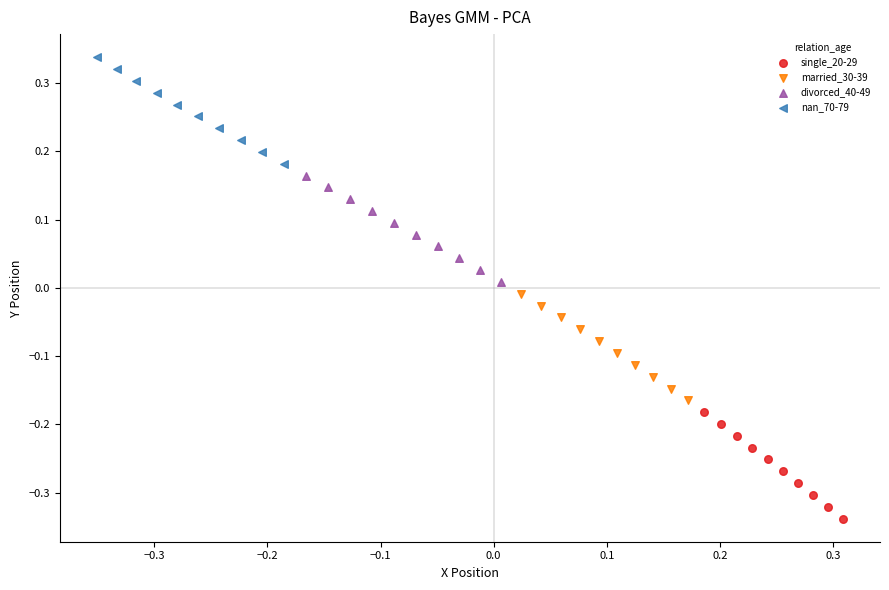

Which series reaches the maximum Y coordinate?

nan_70-79